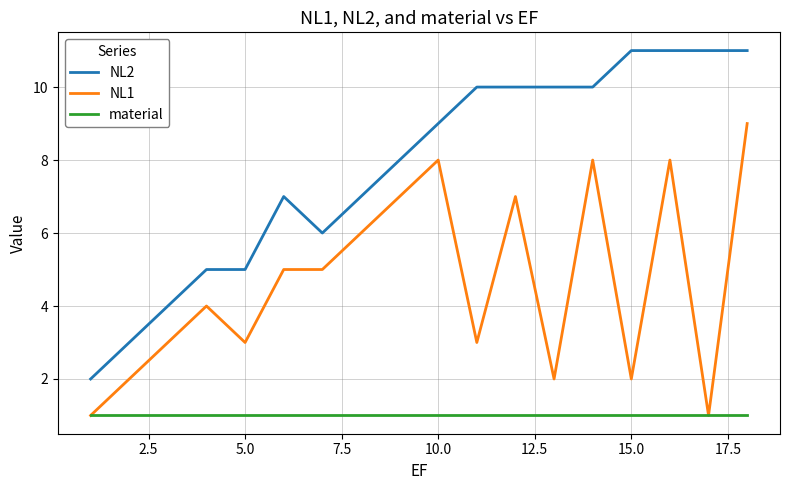

Which series has the largest range (max minus min)?

NL2